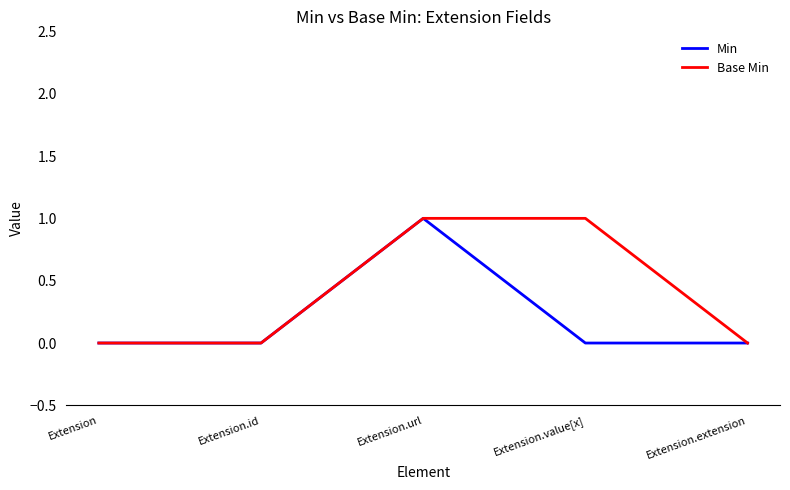

At which category is the sum across all series the highest?

Extension.url